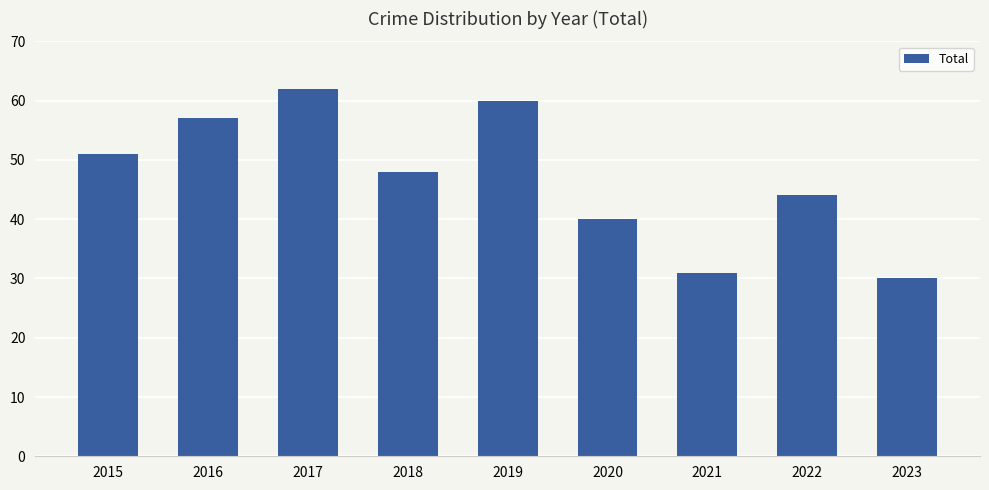

Rank the categories by value from highest to lowest.

2017, 2019, 2016, 2015, 2018, 2022, 2020, 2021, 2023